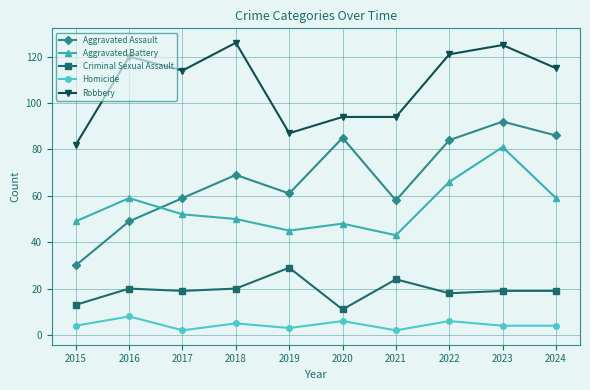

Reading left to right, list all the values displayed in this chart.

Aggravated Assault: 2015=30	2016=49	2017=59	2018=69	2019=61	2020=85	2021=58	2022=84	2023=92	2024=86
Aggravated Battery: 2015=49	2016=59	2017=52	2018=50	2019=45	2020=48	2021=43	2022=66	2023=81	2024=59
Criminal Sexual Assault: 2015=13	2016=20	2017=19	2018=20	2019=29	2020=11	2021=24	2022=18	2023=19	2024=19
Homicide: 2015=4	2016=8	2017=2	2018=5	2019=3	2020=6	2021=2	2022=6	2023=4	2024=4
Robbery: 2015=82	2016=120	2017=114	2018=126	2019=87	2020=94	2021=94	2022=121	2023=125	2024=115